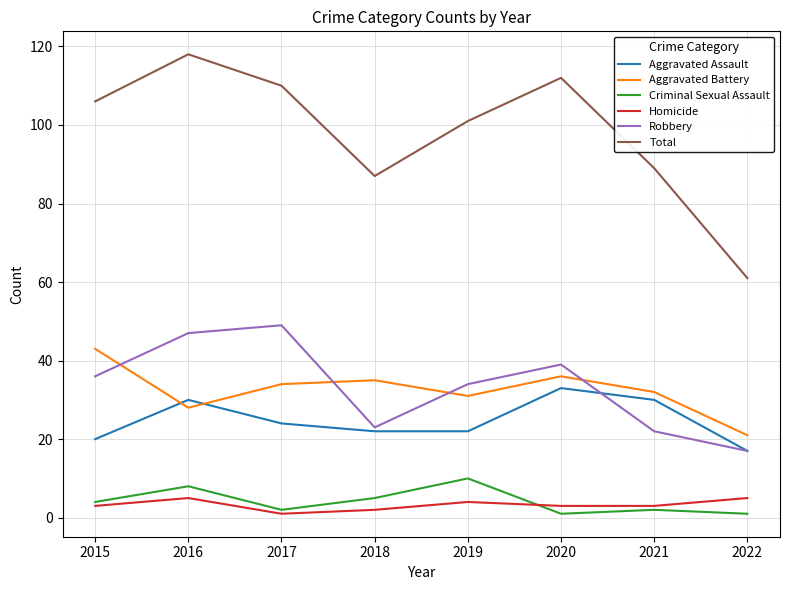

True or false: Aggravated Battery and Criminal Sexual Assault cross at least once.

False